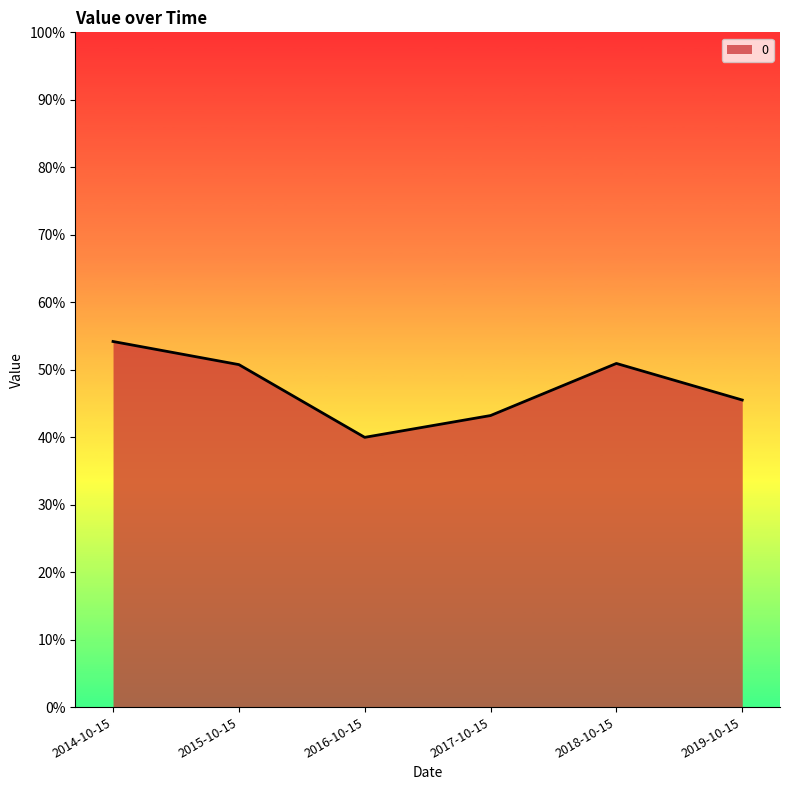

Read the value at 2017-10-15.

0.4